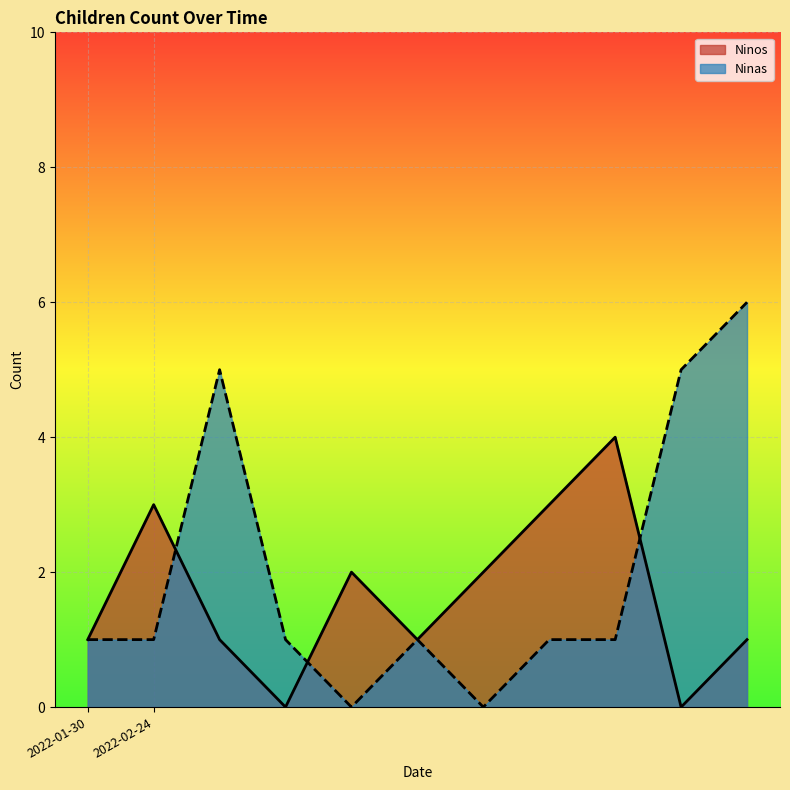

Does the chart display data point markers on the line(s)?

No